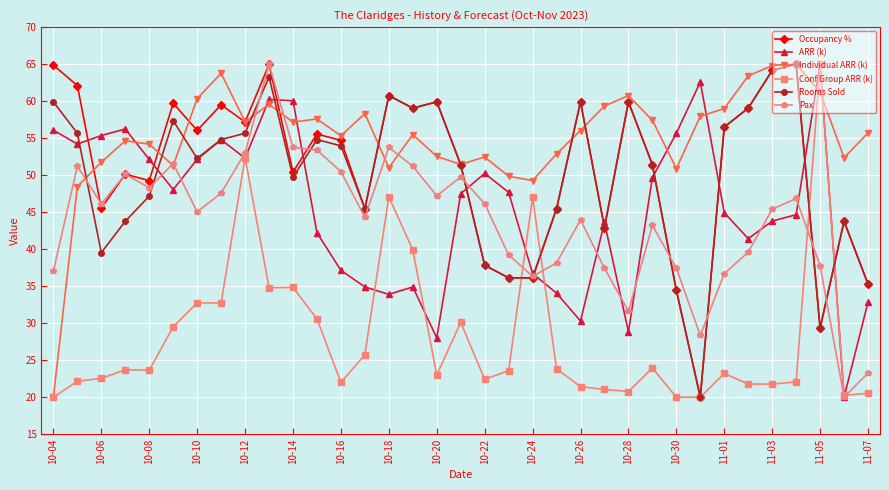

Which series has the largest total across all categories?

Individual ARR (k)